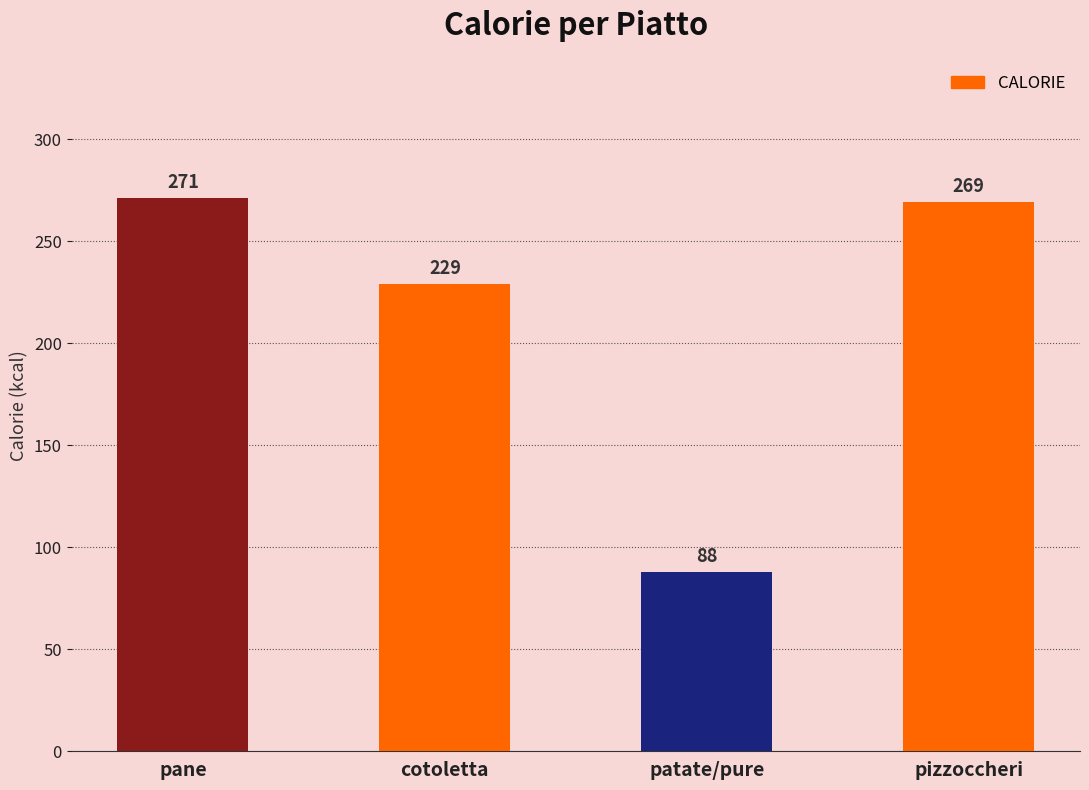

How many bars are there in total?

4